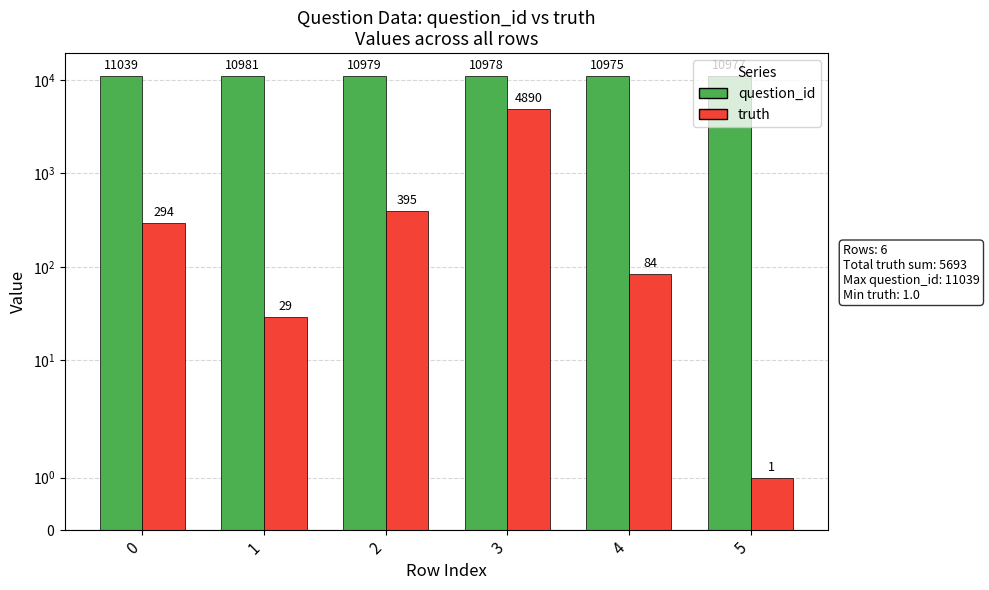

What is the difference between the second highest and minimum values in the truth series?

394